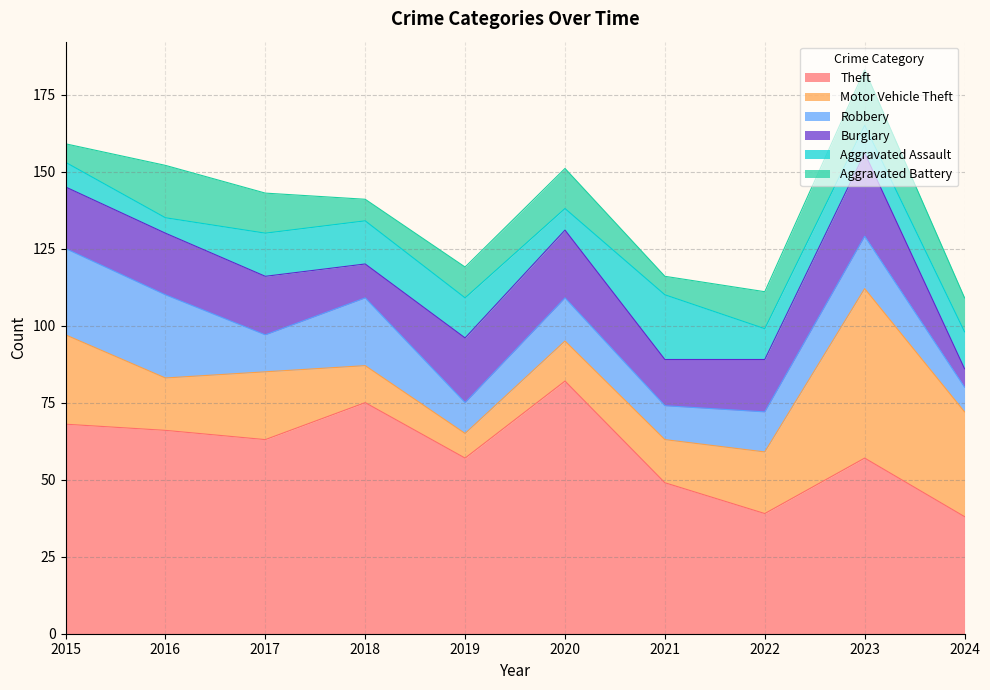

Is it true that Robbery equals 28 at 2015?

True